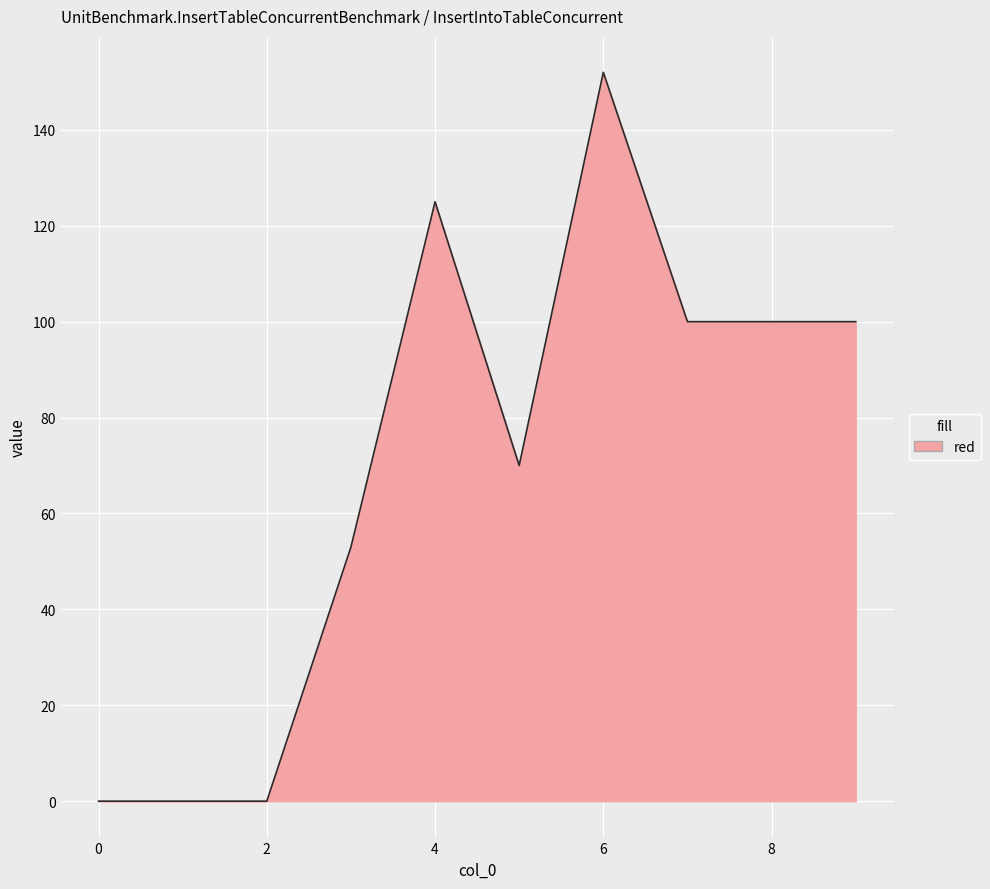

What is the difference between the maximum and minimum values?

152